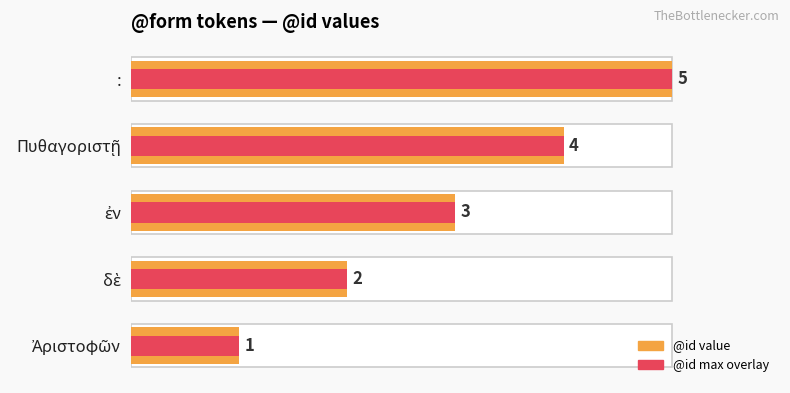

What is the value of the @id (value) bar at the 3rd from the left?

3